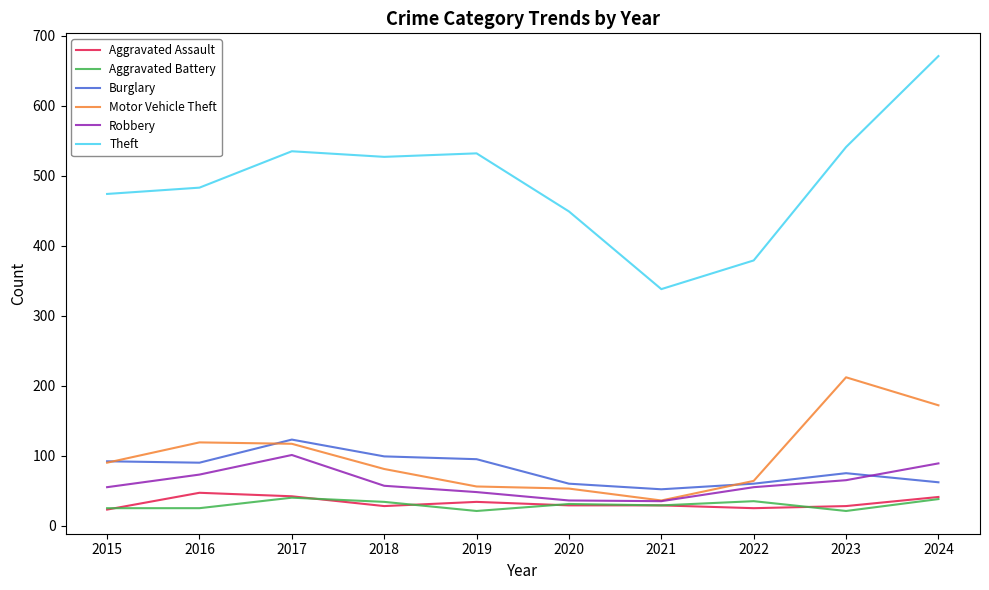

What is the maximum value shown in the chart?

671